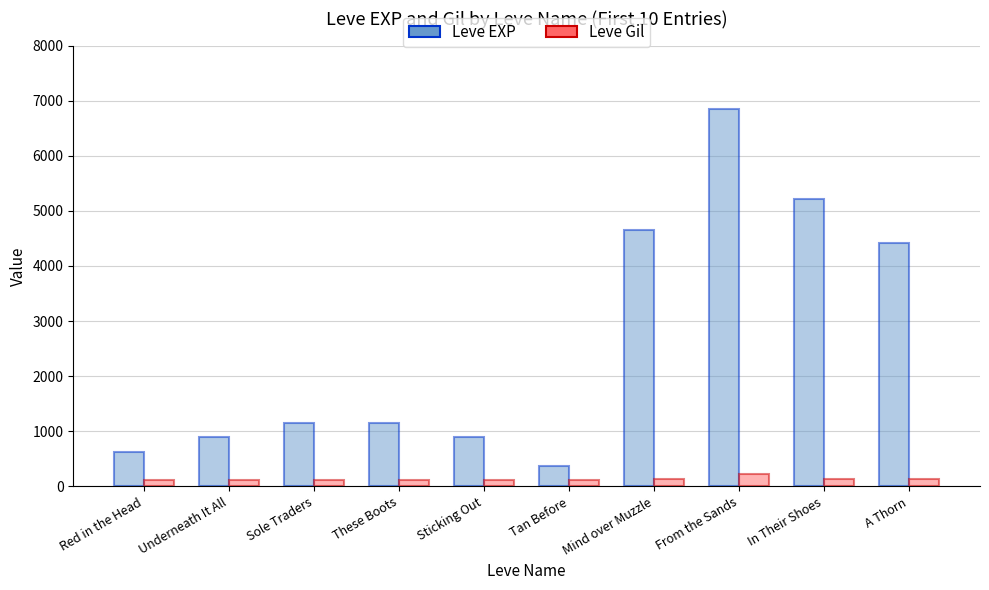

Are the bars grouped side by side (vs. stacked)?

Yes